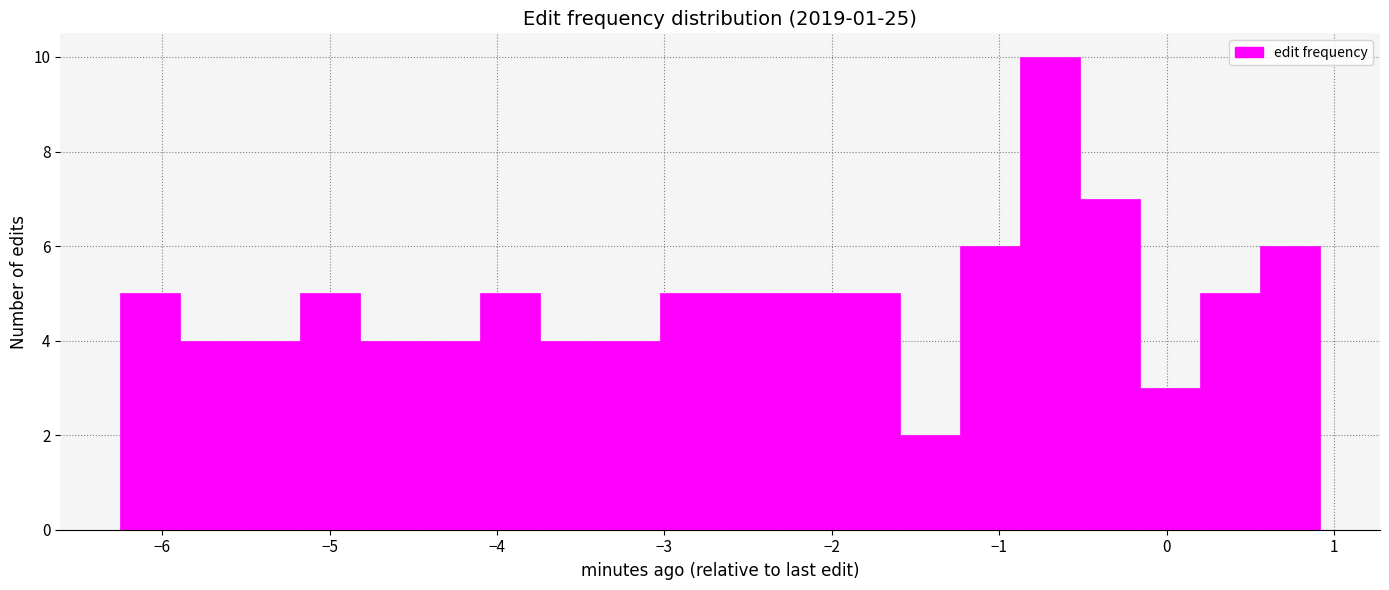

Around what value on the x-axis is the tallest bar? Give the approximate position of its centre, as read against the axis.

-0.7